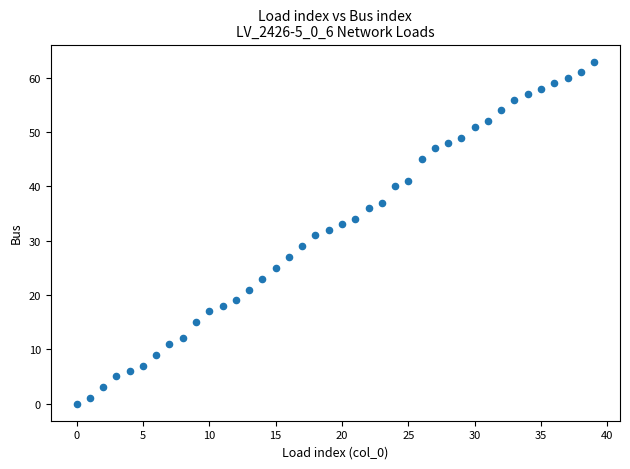

What is the range of Y values (max minus min)?

63